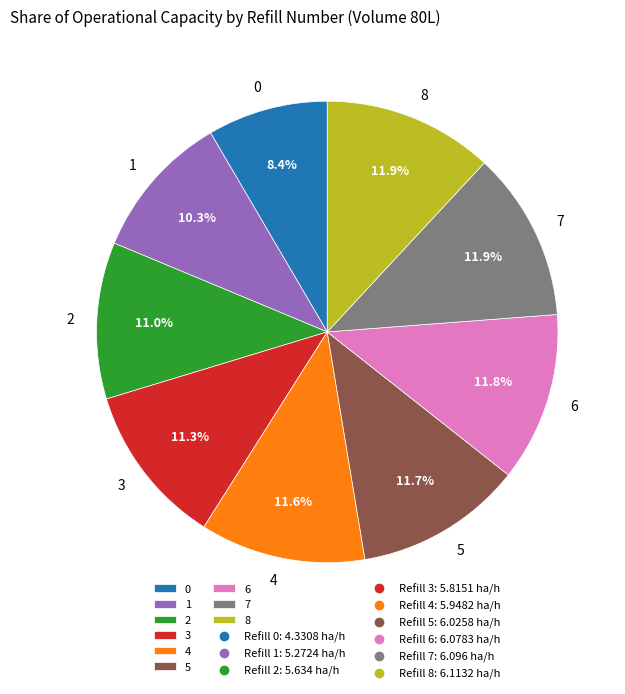

True or false: 0 accounts for 1% of the total.

False